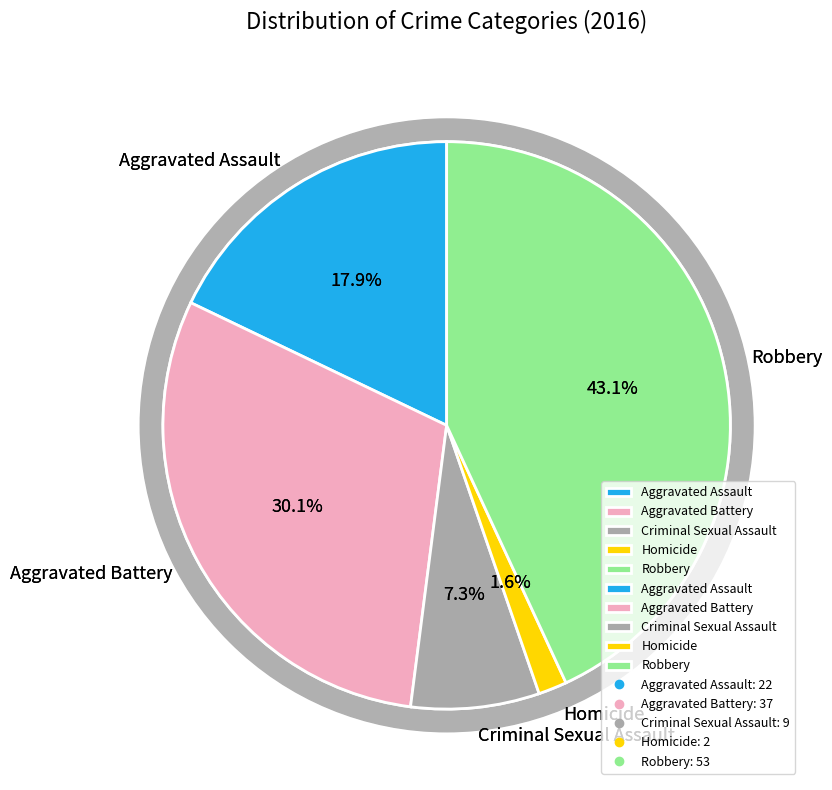

How many slices are in this pie chart?

5